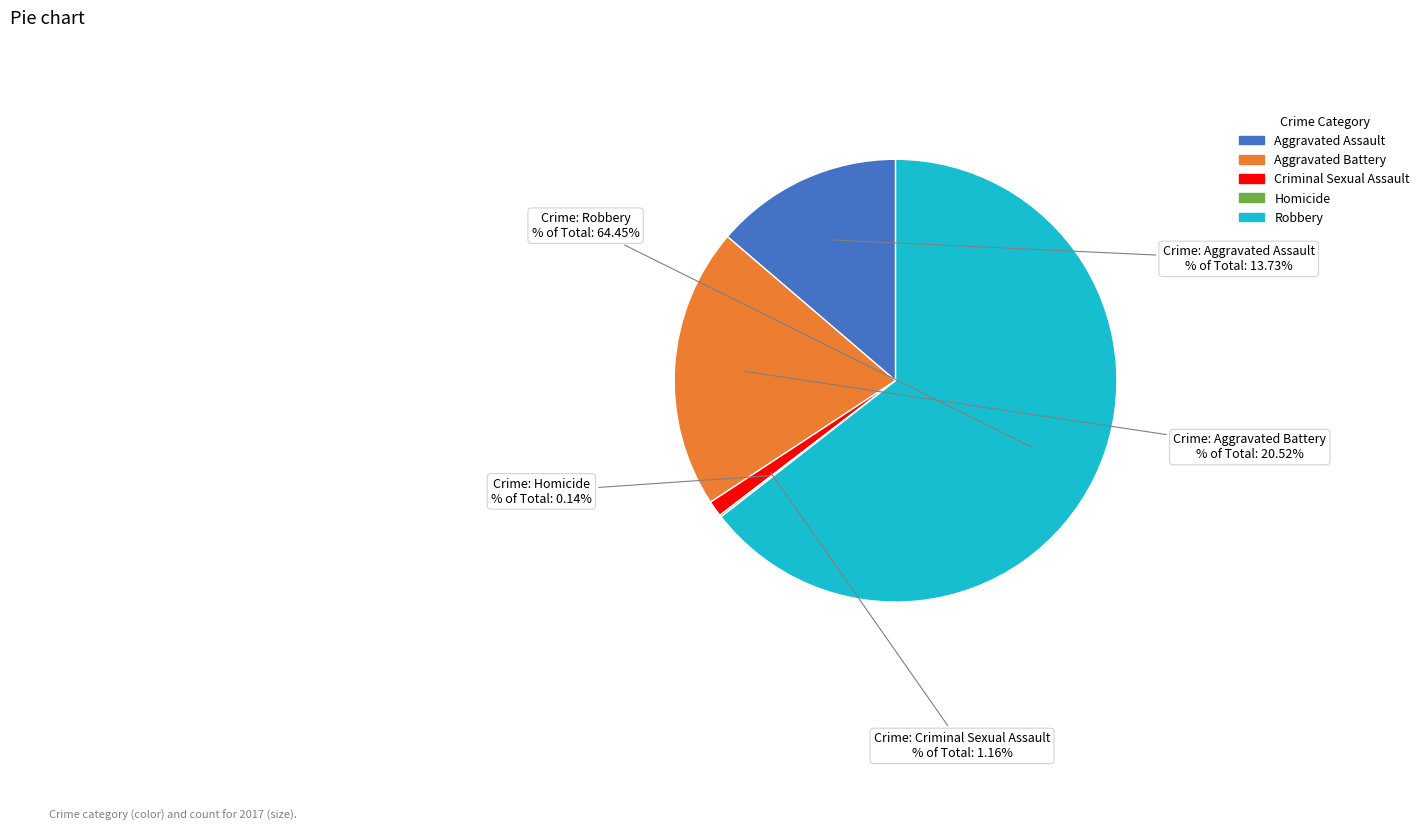

Which slice represents more than half of the pie?

Robbery